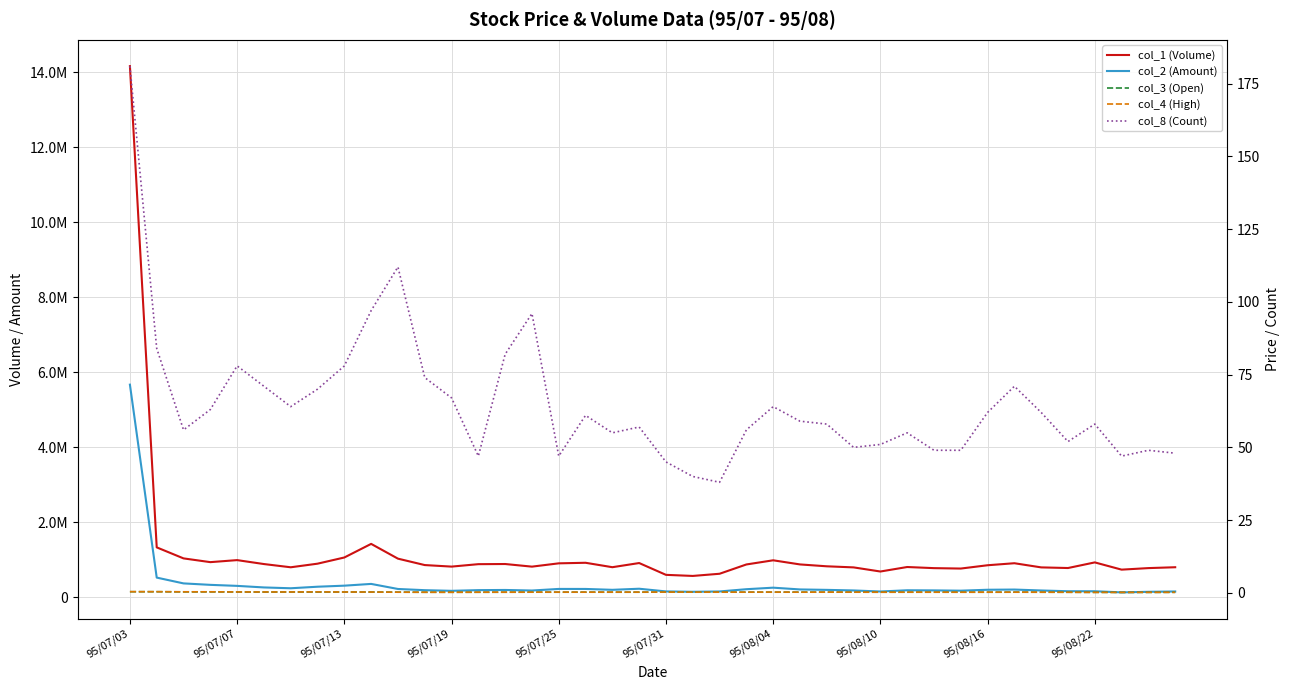

In col_4 (High), how many points are lower than both neighbors (excluding endpoints)?

4